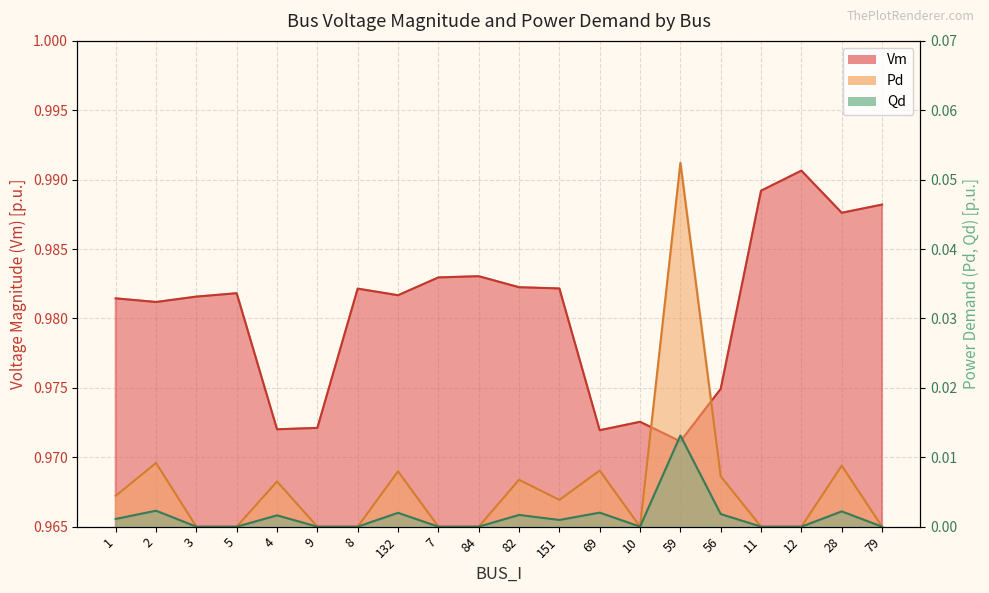

True or false: Qd and Vm cross at least once.

False